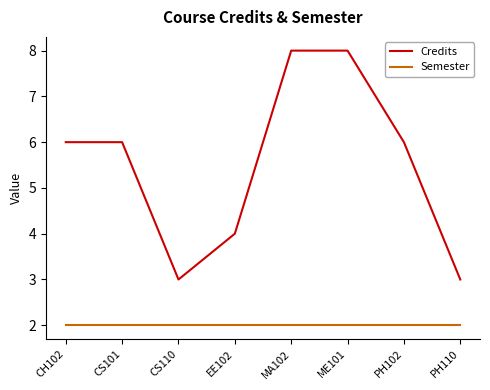

What position from the right is ME101?

3